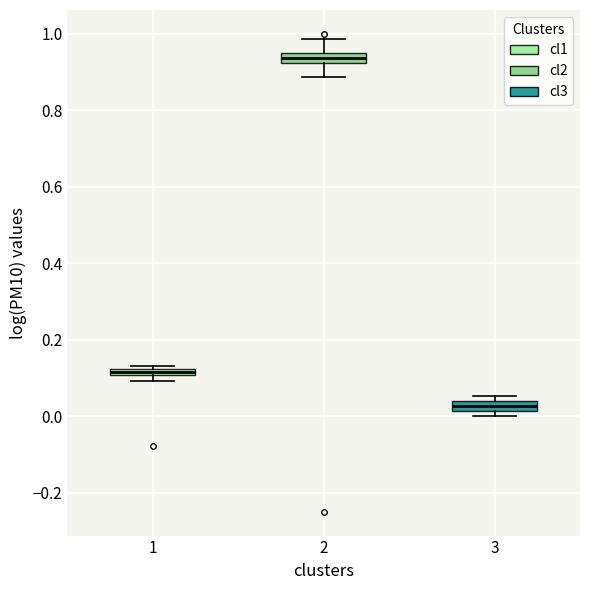

Where is the lower edge of the box at x = 1 on the y-axis? The values are not printed on the chart, so give them approximately, as read against the axis.

0.10